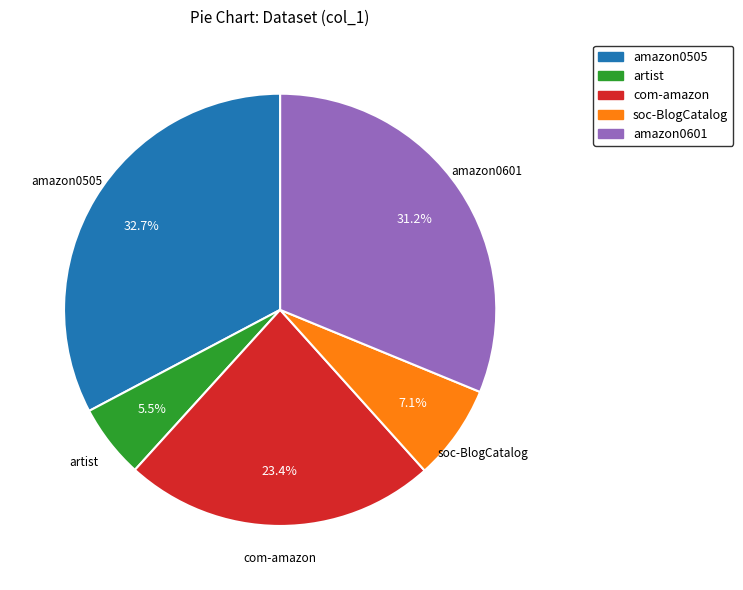

Which category has the biggest portion of the pie?

amazon0505